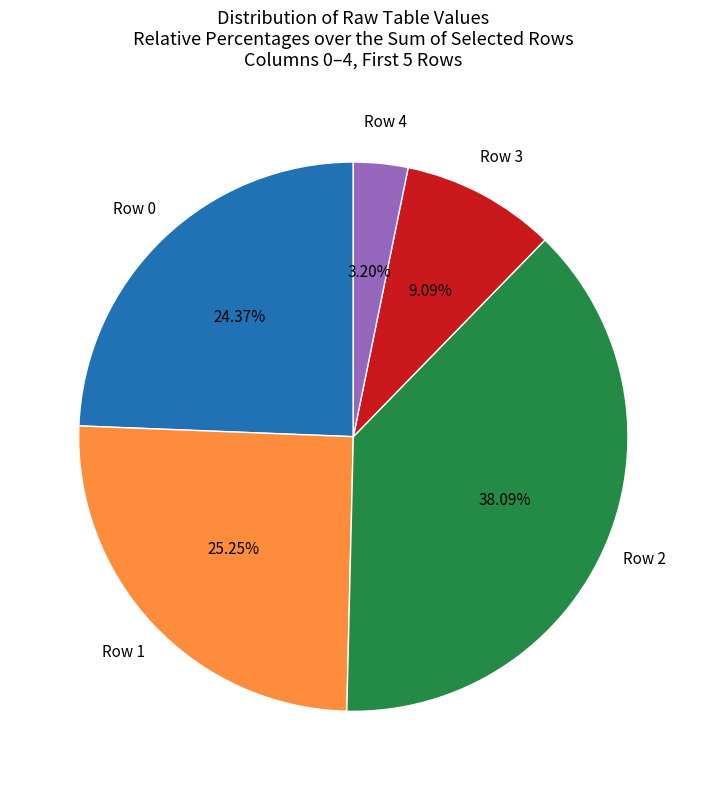

Between Row 2 and Row 0, which is larger?

Row 2